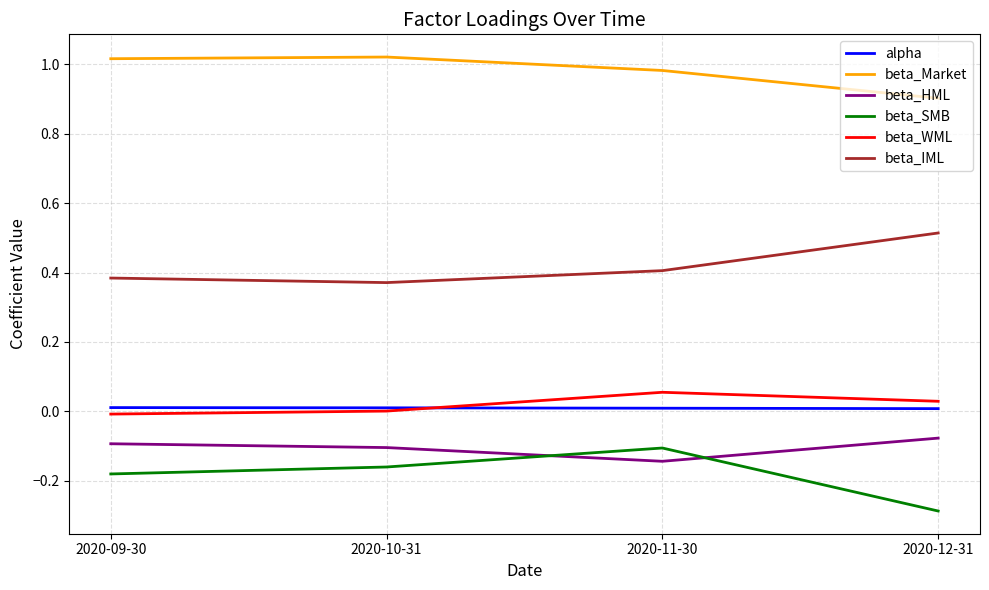

True or false: beta_WML and beta_SMB intersect in this chart.

False